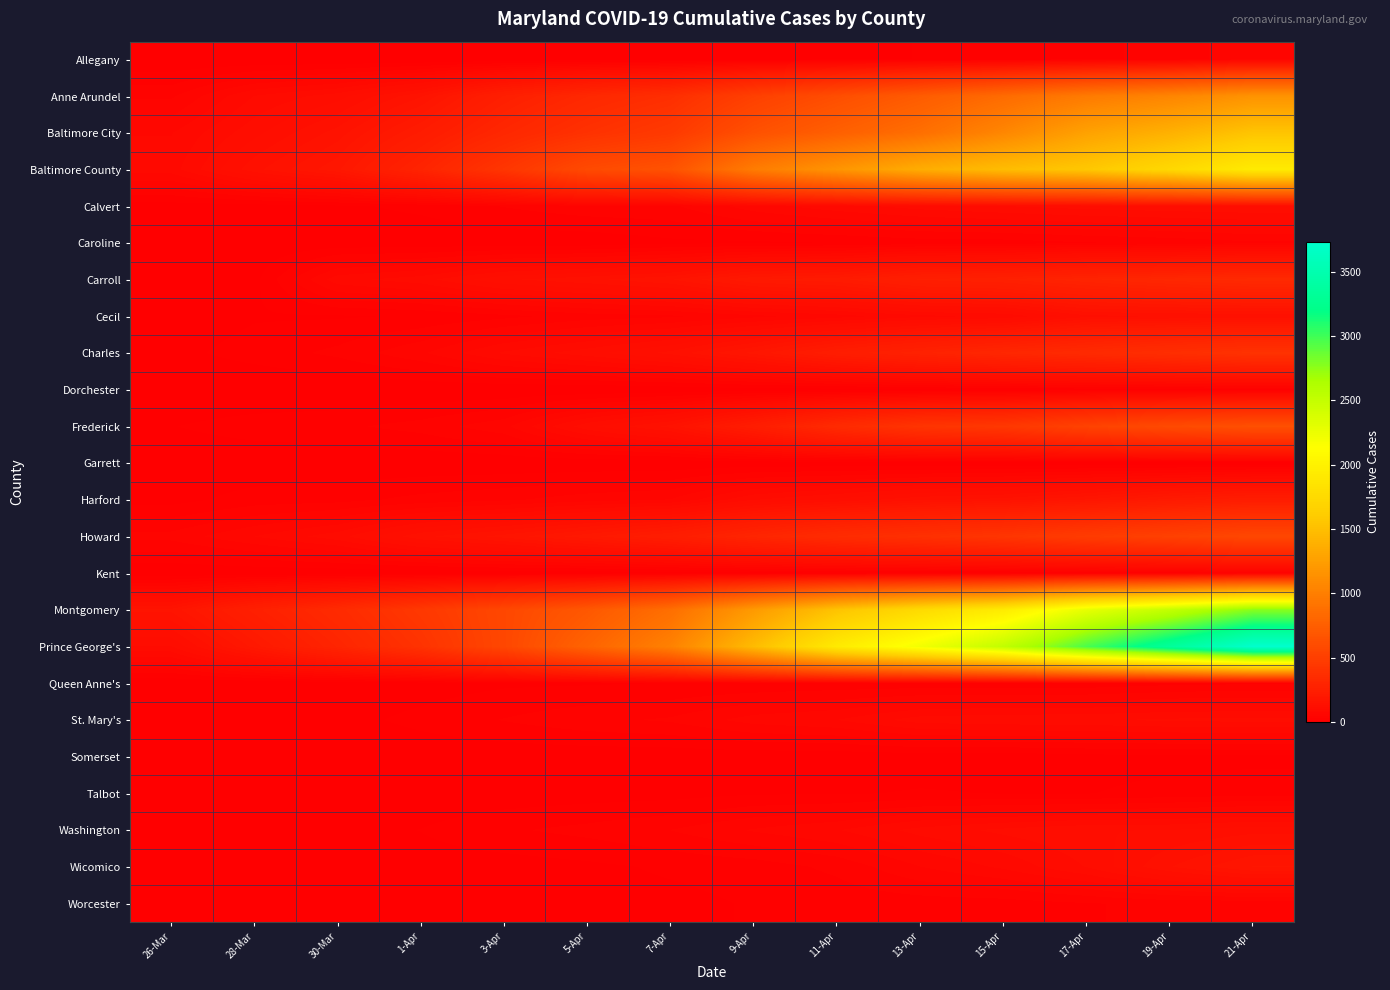

At 11-Apr, list the series in order from smallest to largest.

Garrett, Somerset, Dorchester, Kent, Allegany, Talbot, Caroline, Queen Anne's, Worcester, Wicomico, Cecil, Washington, St. Mary's, Calvert, Harford, Carroll, Charles, Frederick, Howard, Anne Arundel, Baltimore City, Baltimore County, Montgomery, Prince George's